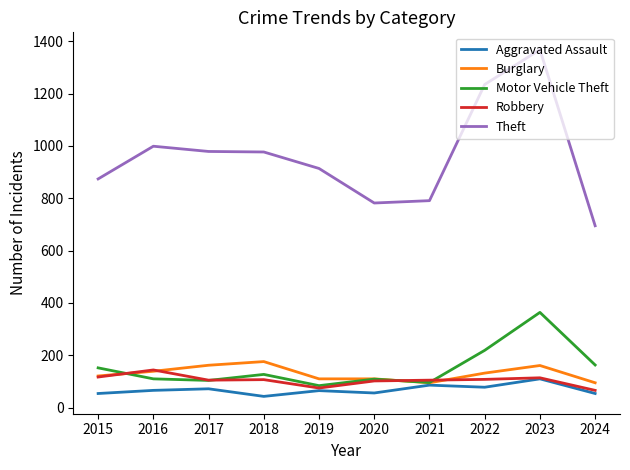

Does the chart display data point markers on the line(s)?

No